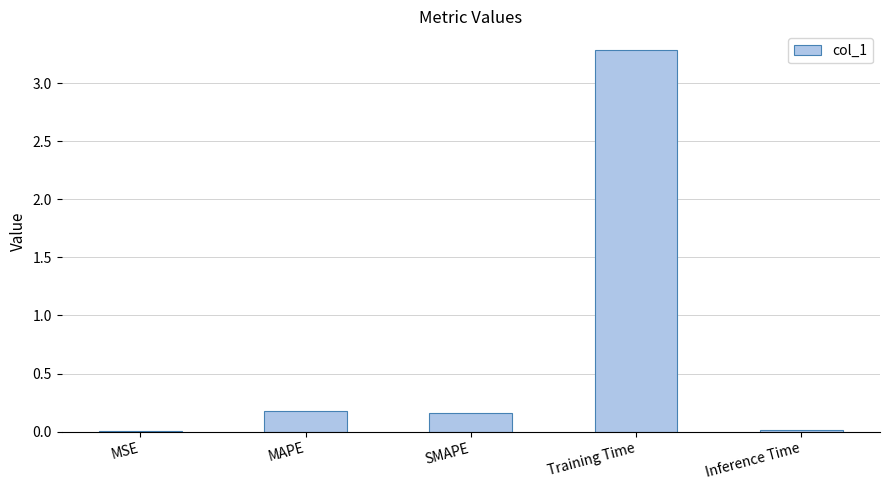

Which has a higher value, MAPE or Inference Time?

MAPE